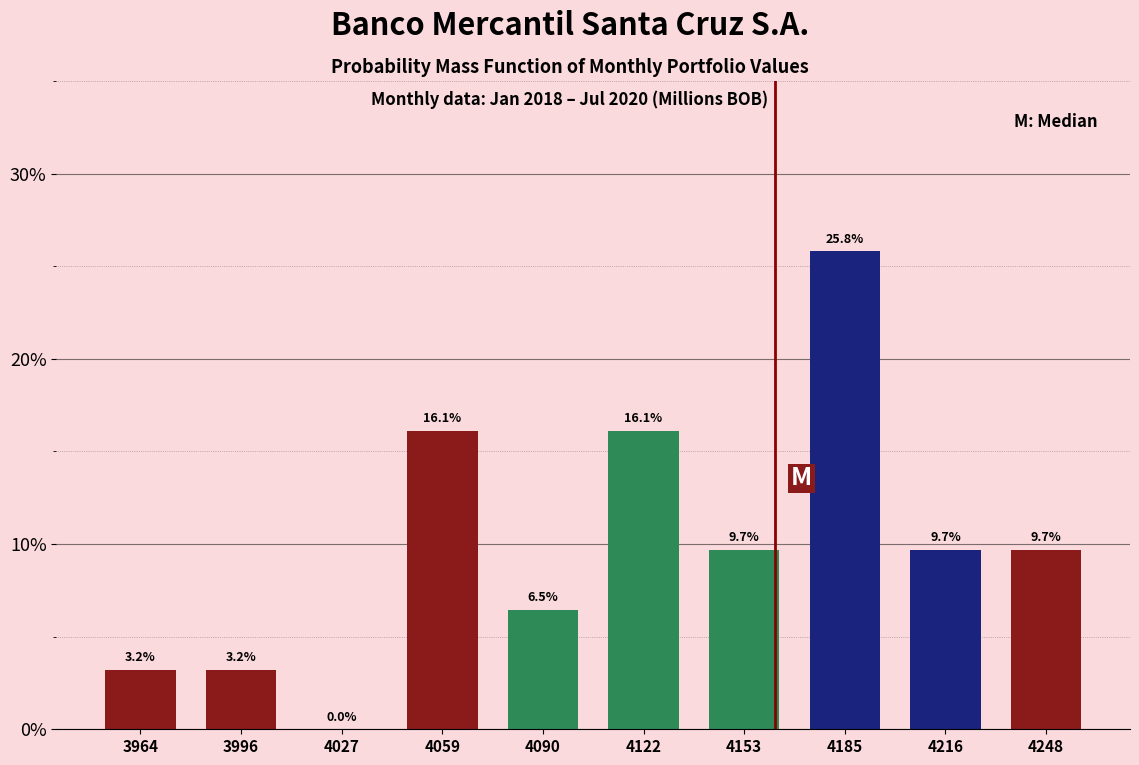

Reading left to right, transcribe this chart: for each bar, give the range it covers on the x-axis and its height. The bar edges are not printed on the chart, so give them approximately, as read against the axis.

3950 to 3980: 3.2
3980 to 4010: 3.2
4010 to 4045: 0.0
4045 to 4075: 16.1
4075 to 4105: 6.5
4105 to 4140: 16.1
4140 to 4170: 9.7
4170 to 4200: 25.8
4200 to 4230: 9.7
4230 to 4265: 9.7